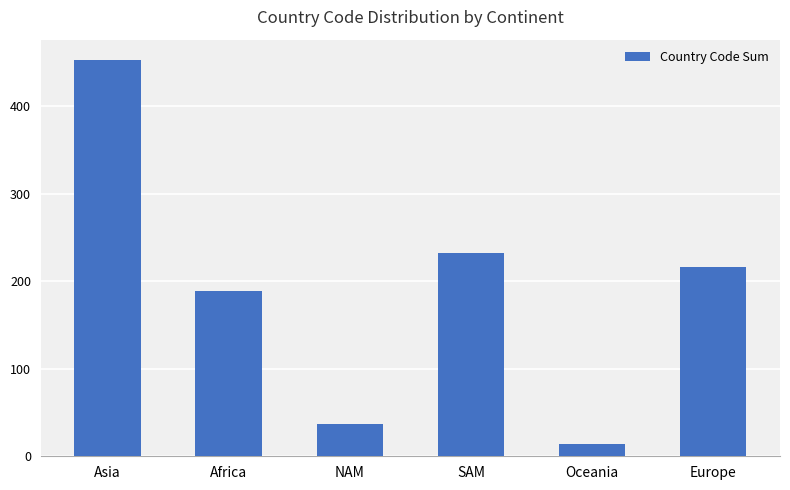

What is the sum of the values at Asia and SAM?

685